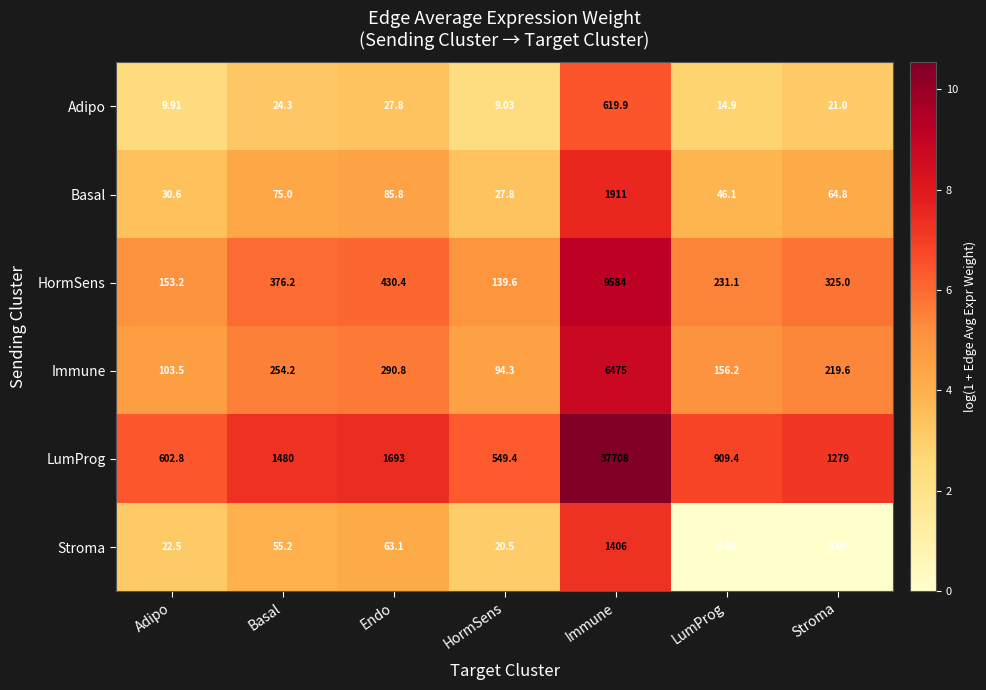

At which label does HormSens first exceed 325?

Basal